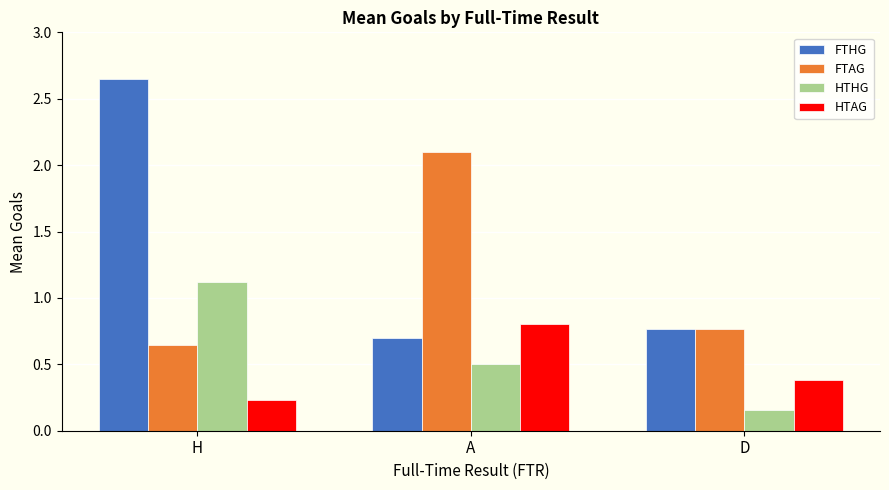

Rank the categories by FTHG value from lowest to highest.

A, D, H